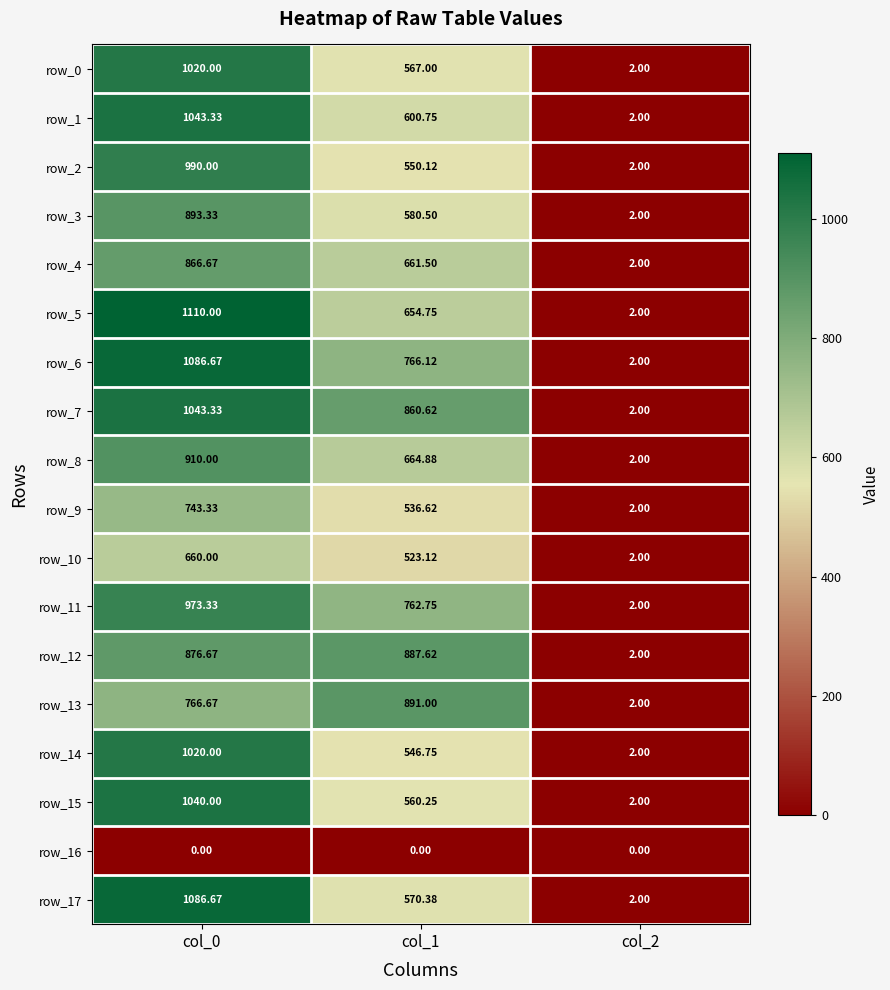

Is the value of row_7 at col_2 greater than the value of row_13 at col_0?

No